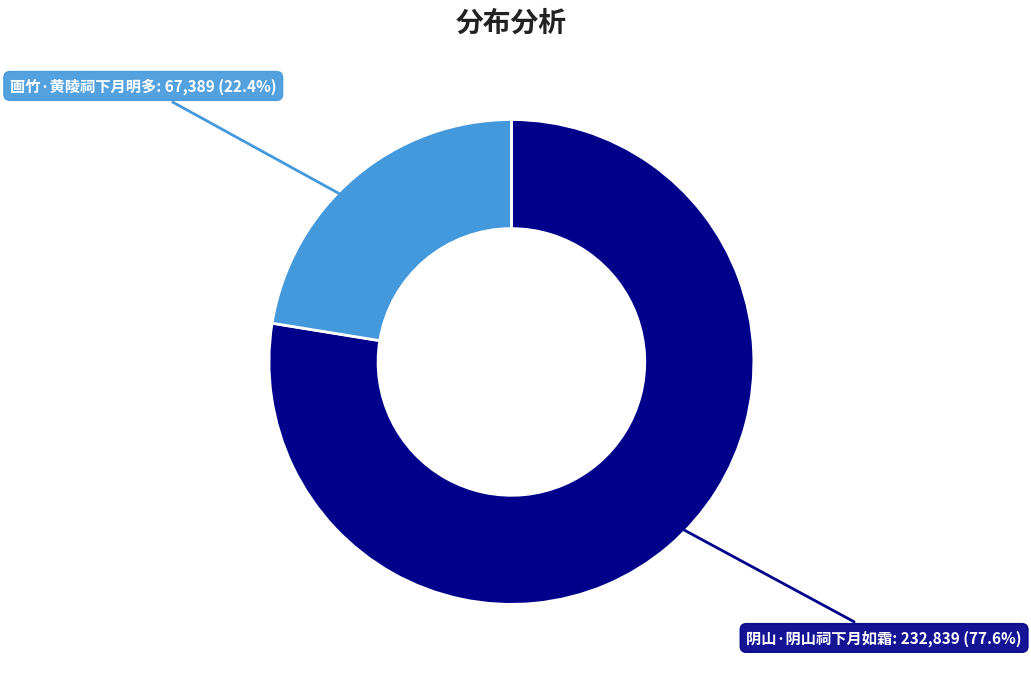

Does any single category account for the majority?

Yes